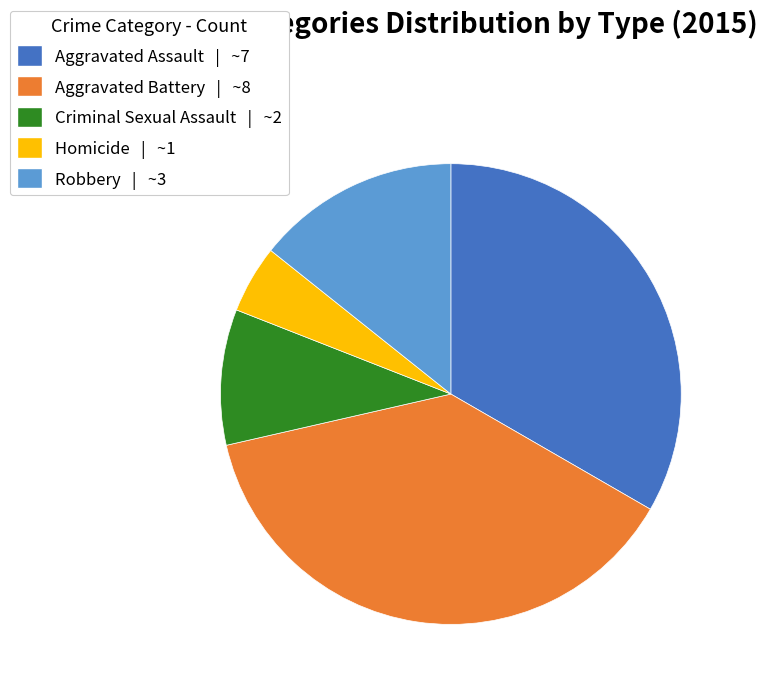

Which has a higher value, Robbery or Aggravated Assault?

Aggravated Assault